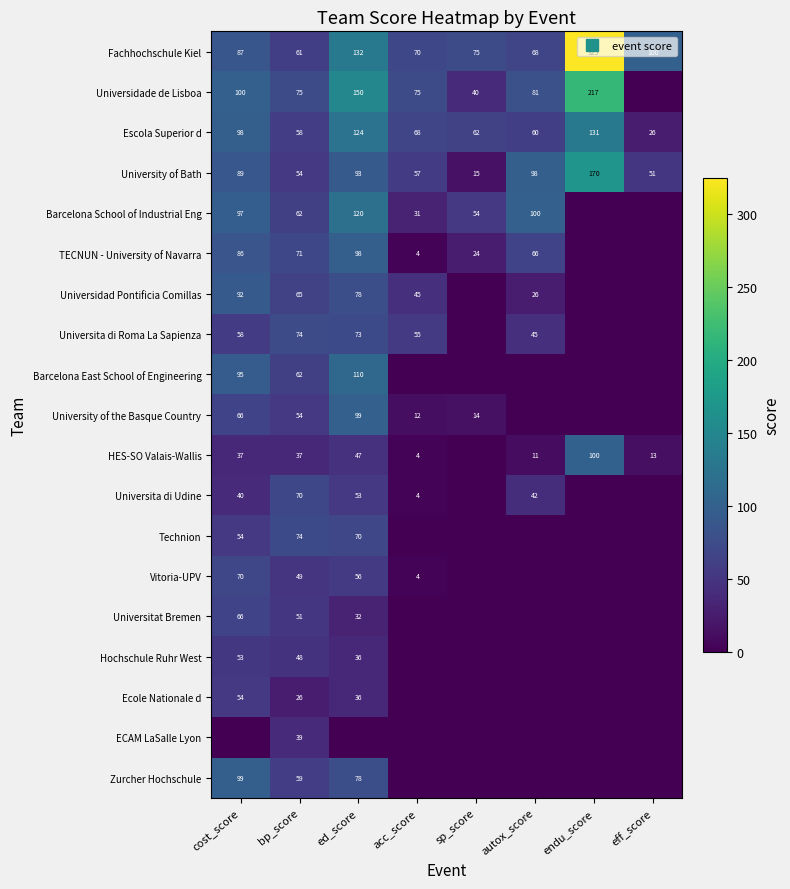

True or false: ECAM LaSalle Lyon has a value of 14.8 at sp_score.

False